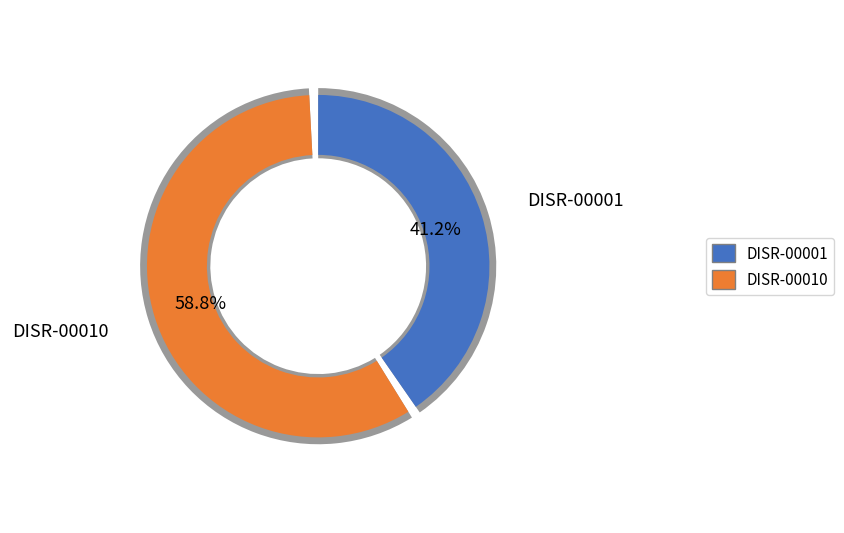

Is it true that DISR-00001 is 49% of the pie?

False